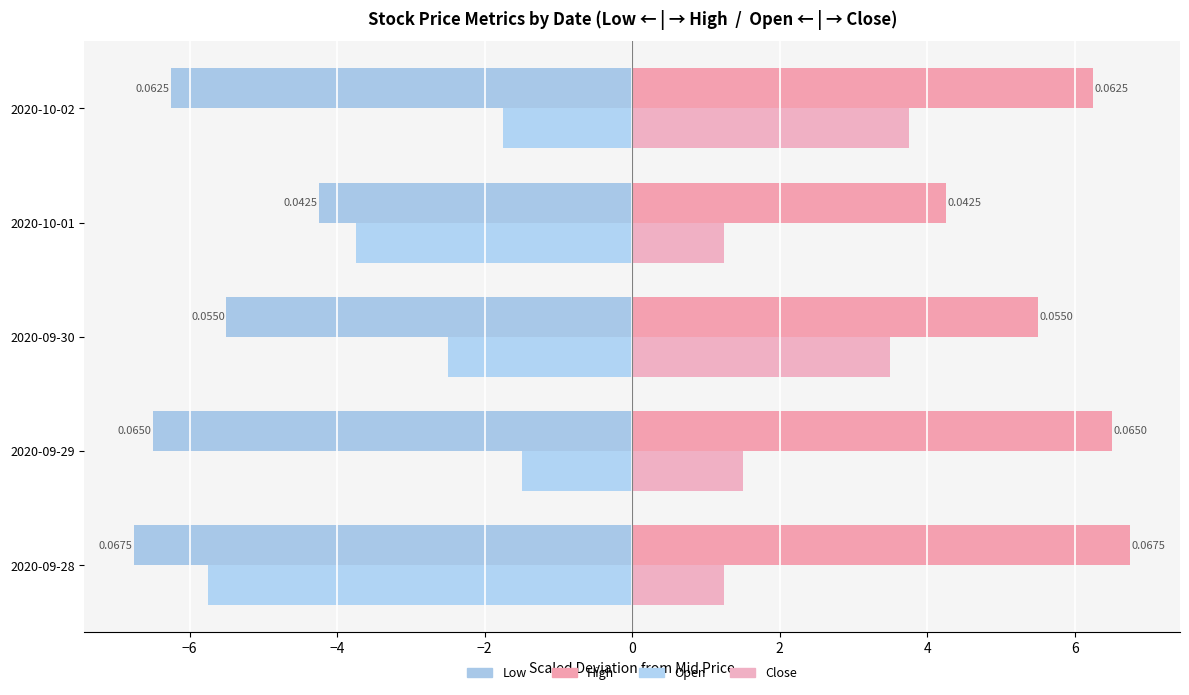

What is the difference between the maximum and second lowest values in the Low series?

2.2